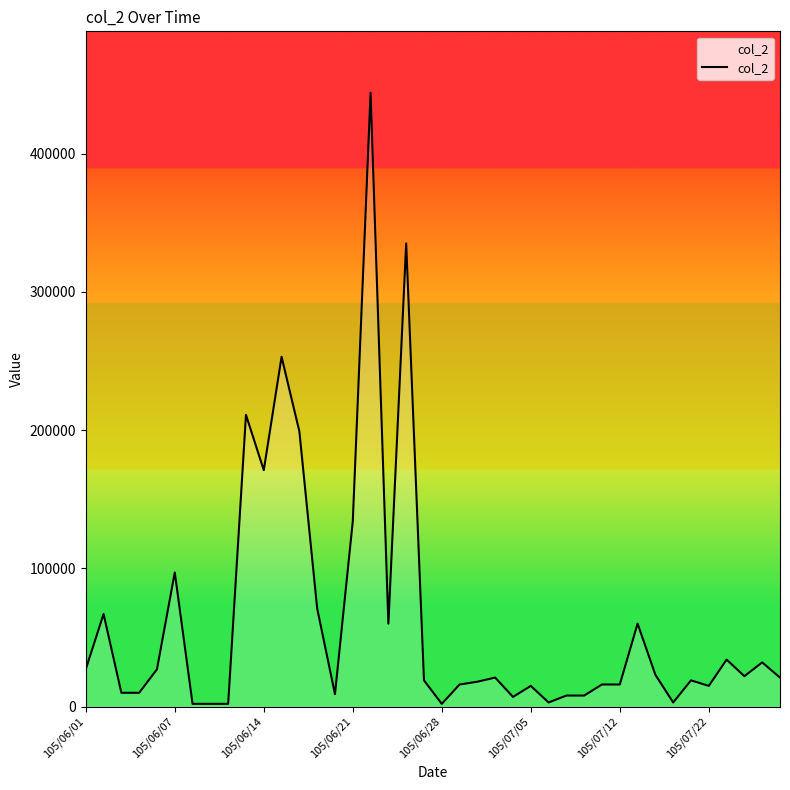

What is the difference between the maximum and minimum values?

442000